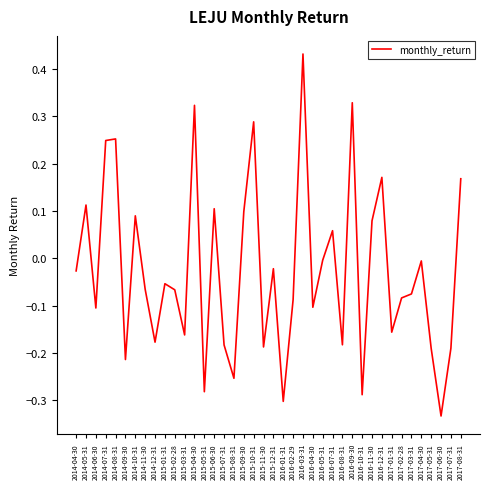

The value at 2016-09-30 is 0.2. True or false?

False